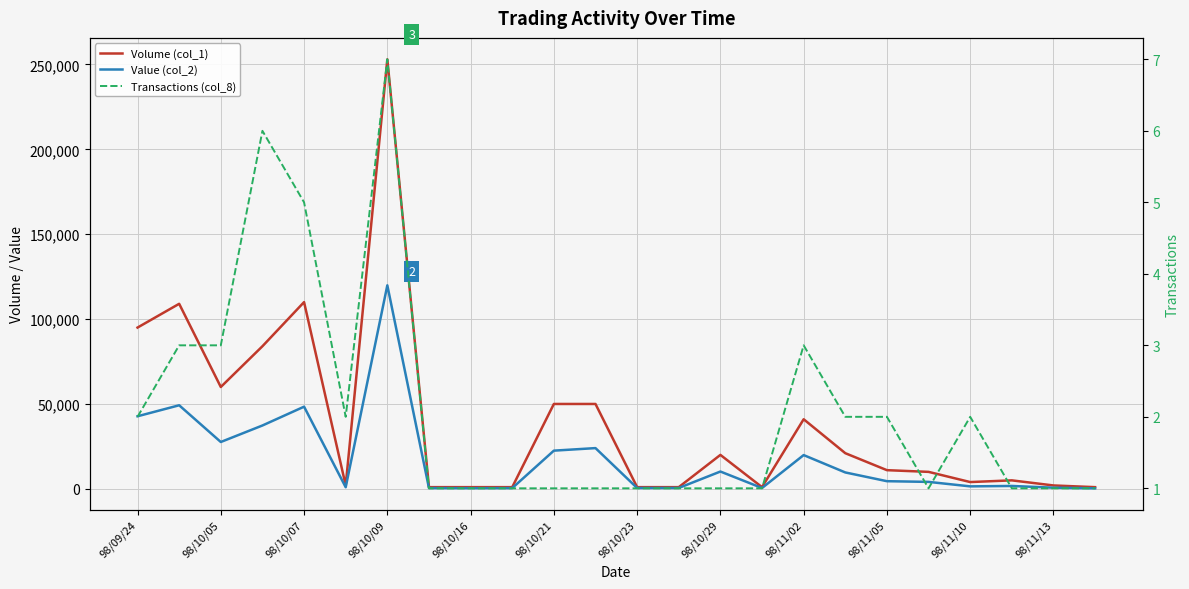

True or false: Volume (col_1) and Transactions (col_8) intersect in this chart.

False